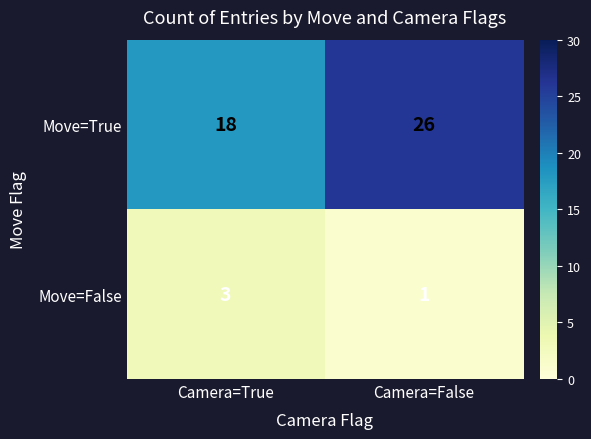

What is the sum of the Move=False values at Camera=False and Camera=True?

4